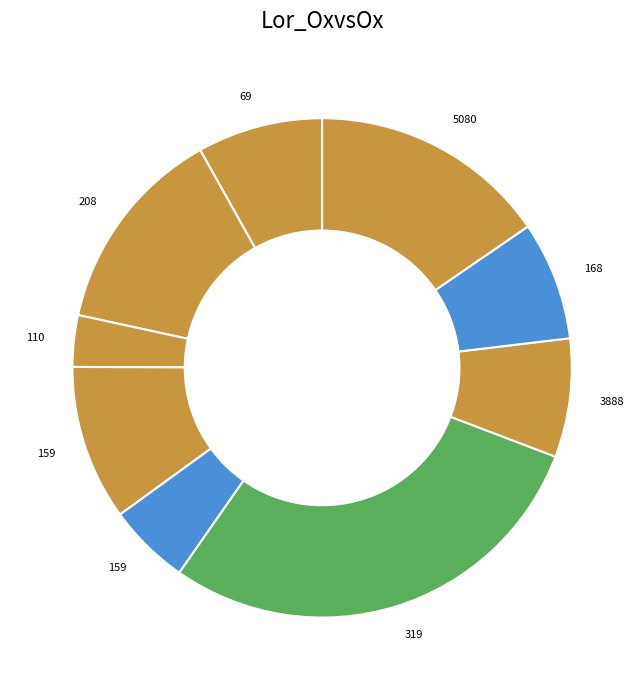

Count the number of slices in the pie.

9